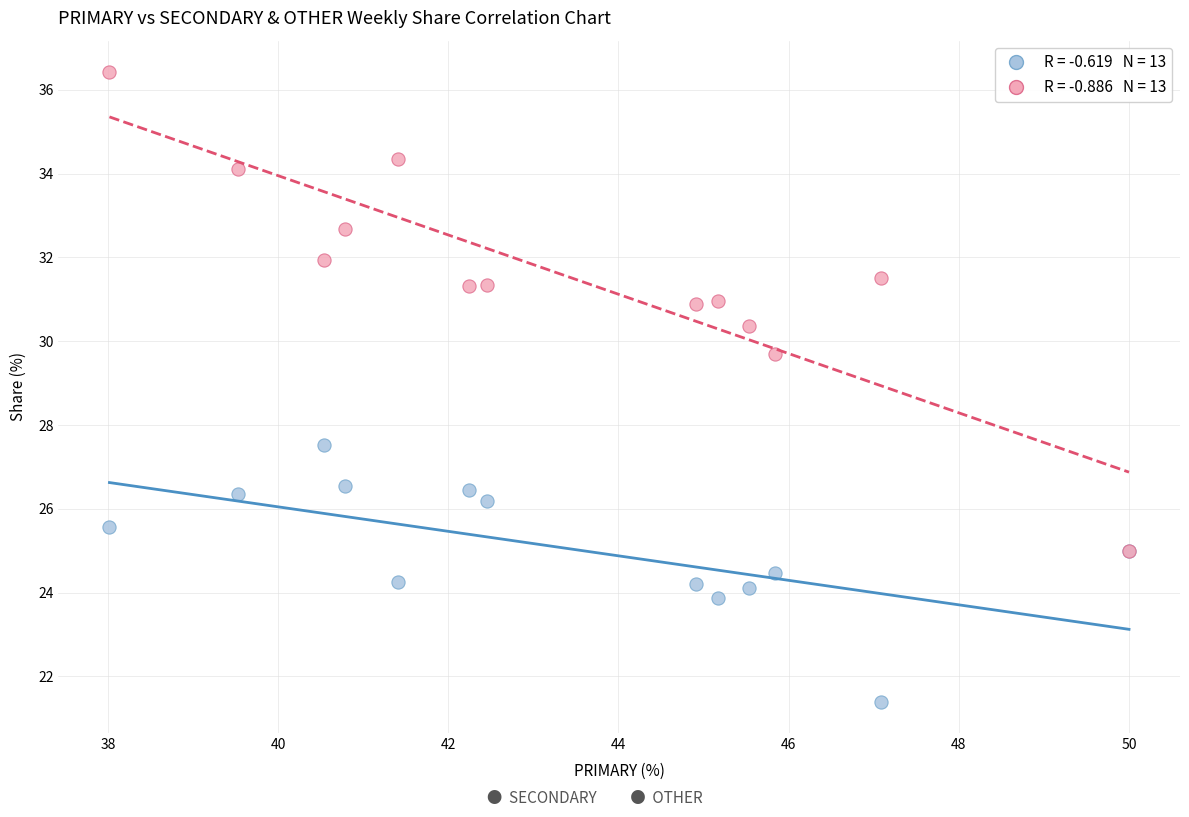

Across all series, what Y value is closest to 28?

27.5